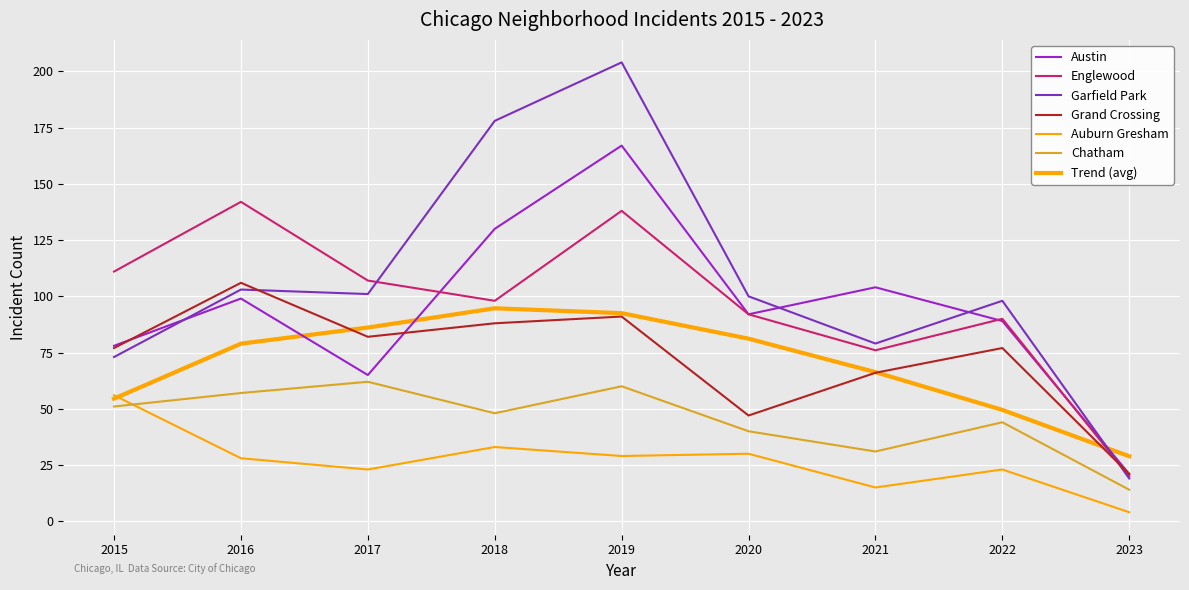

Does the chart display data point markers on the line(s)?

No